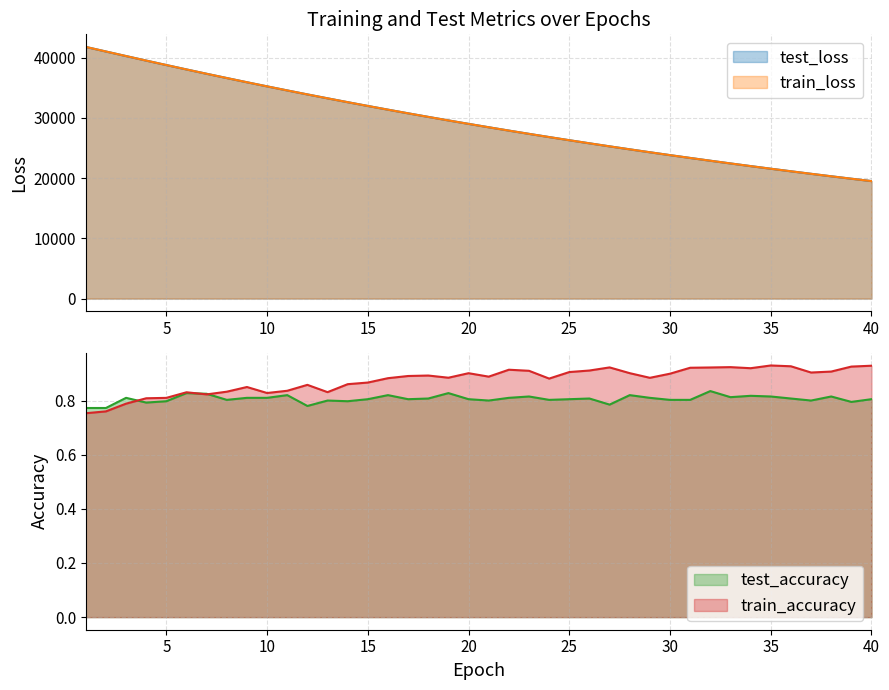

Between 17 and 21, which series saw the biggest shift?

test_loss